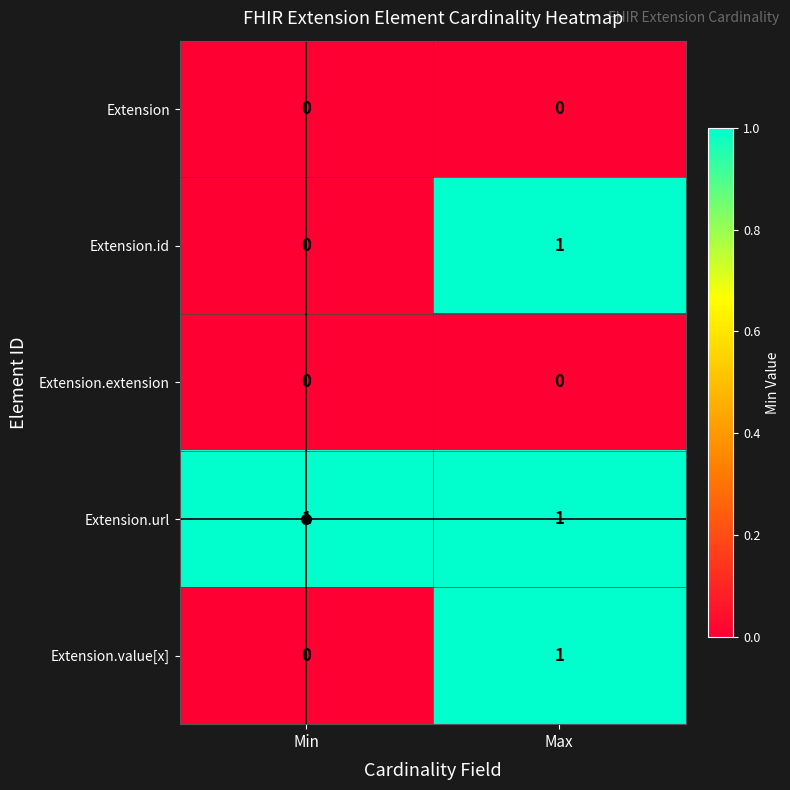

List the labels in order of Extension.value[x] value, largest first.

Max, Min